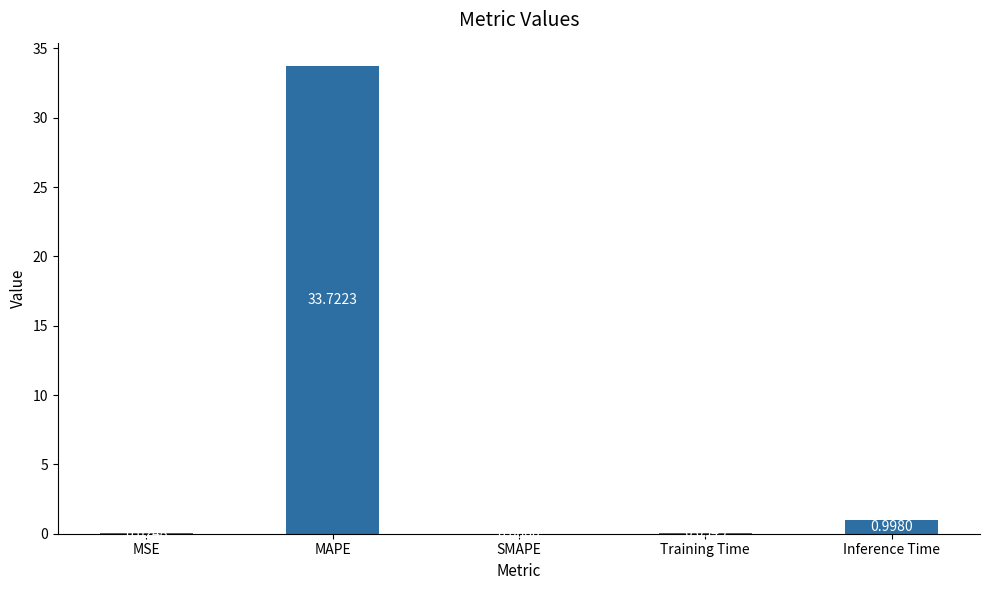

How many data points are above 0?

4